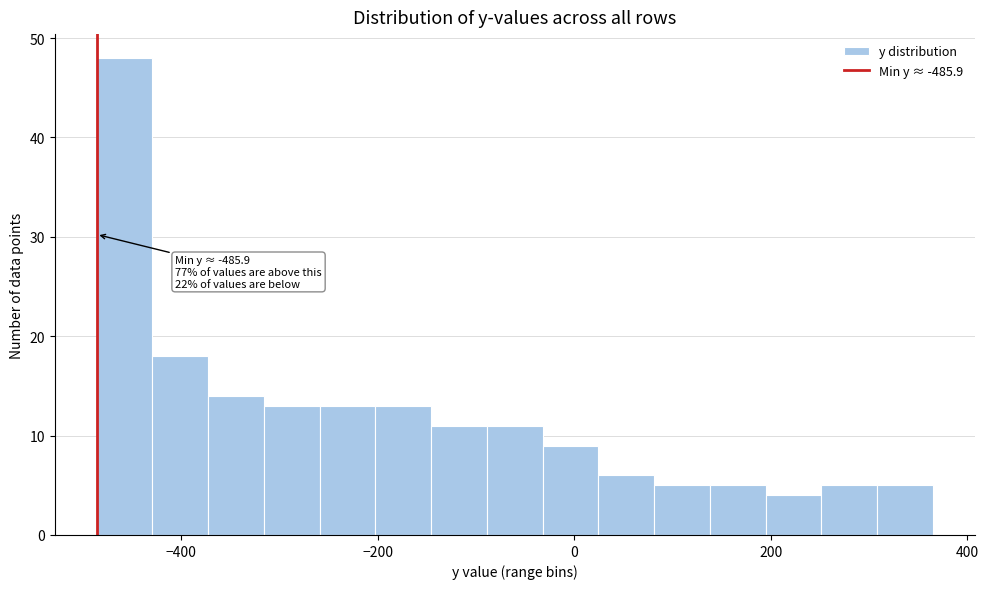

Around what value on the x-axis is the tallest bar? Give the approximate position of its centre, as read against the axis.

-460